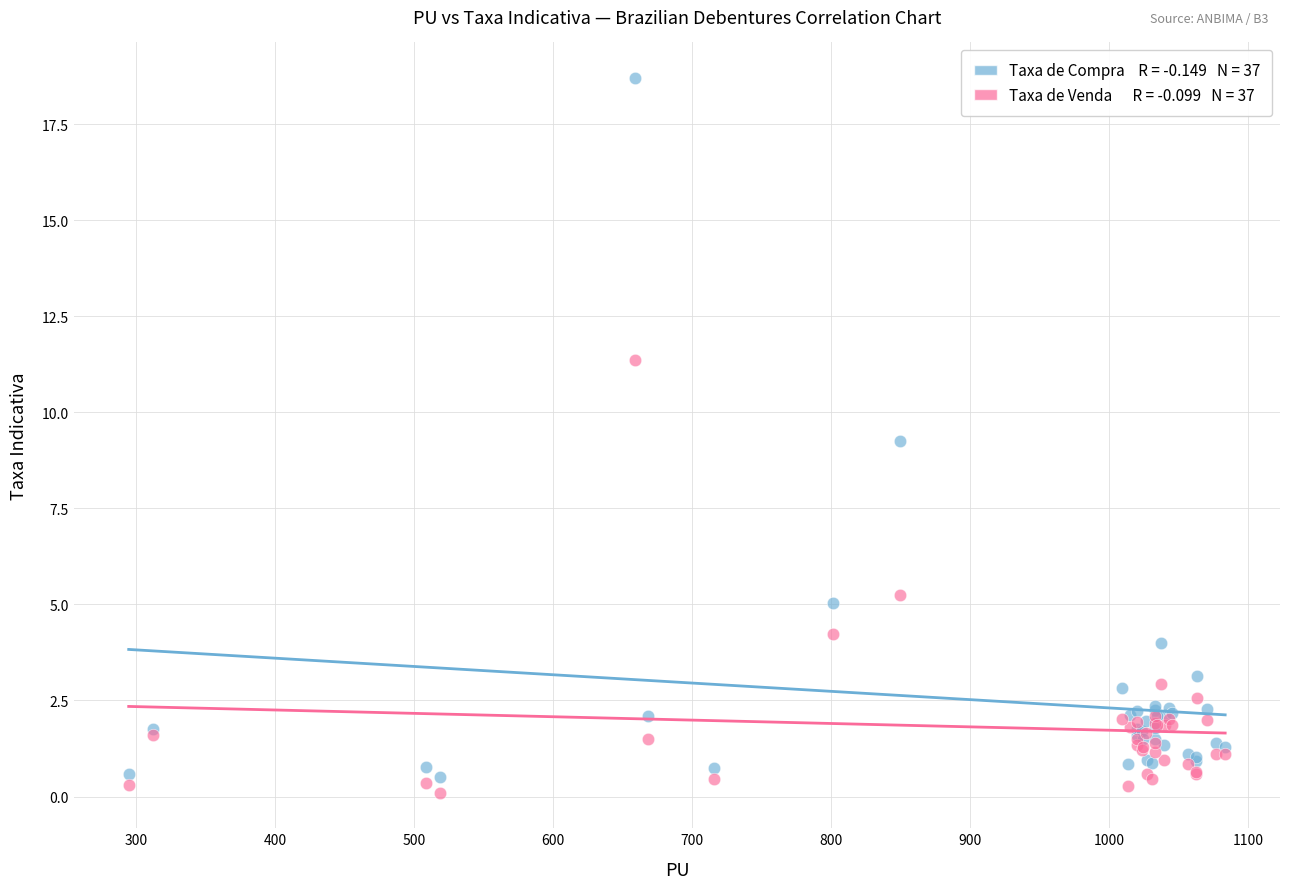

Across all series, what Y value is closest to 9?

9.3